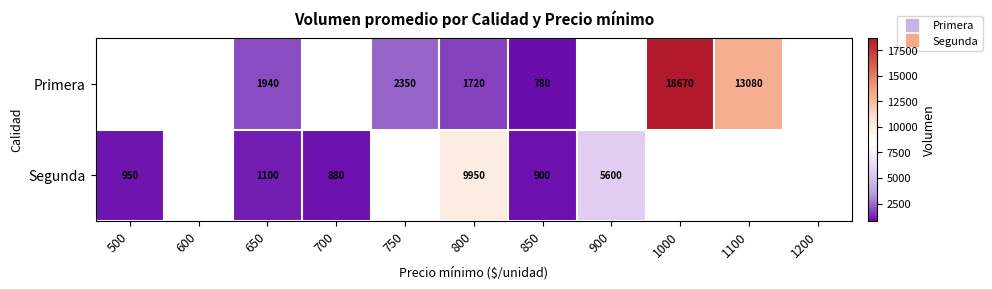

Count the number of data series in this chart.

2